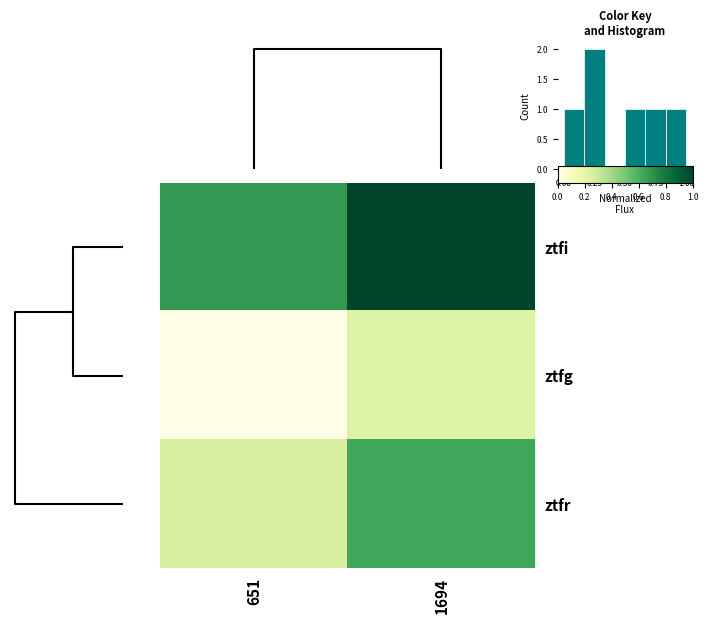

What is the sum of the ztfr values at 651 and 1694?

0.9